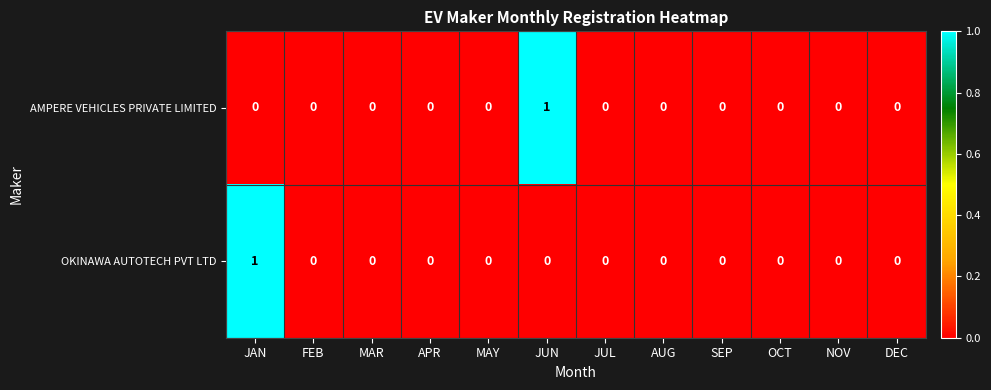

How many AMPERE VEHICLES PRIVATE LIMITED values are between 0 and 1?

12